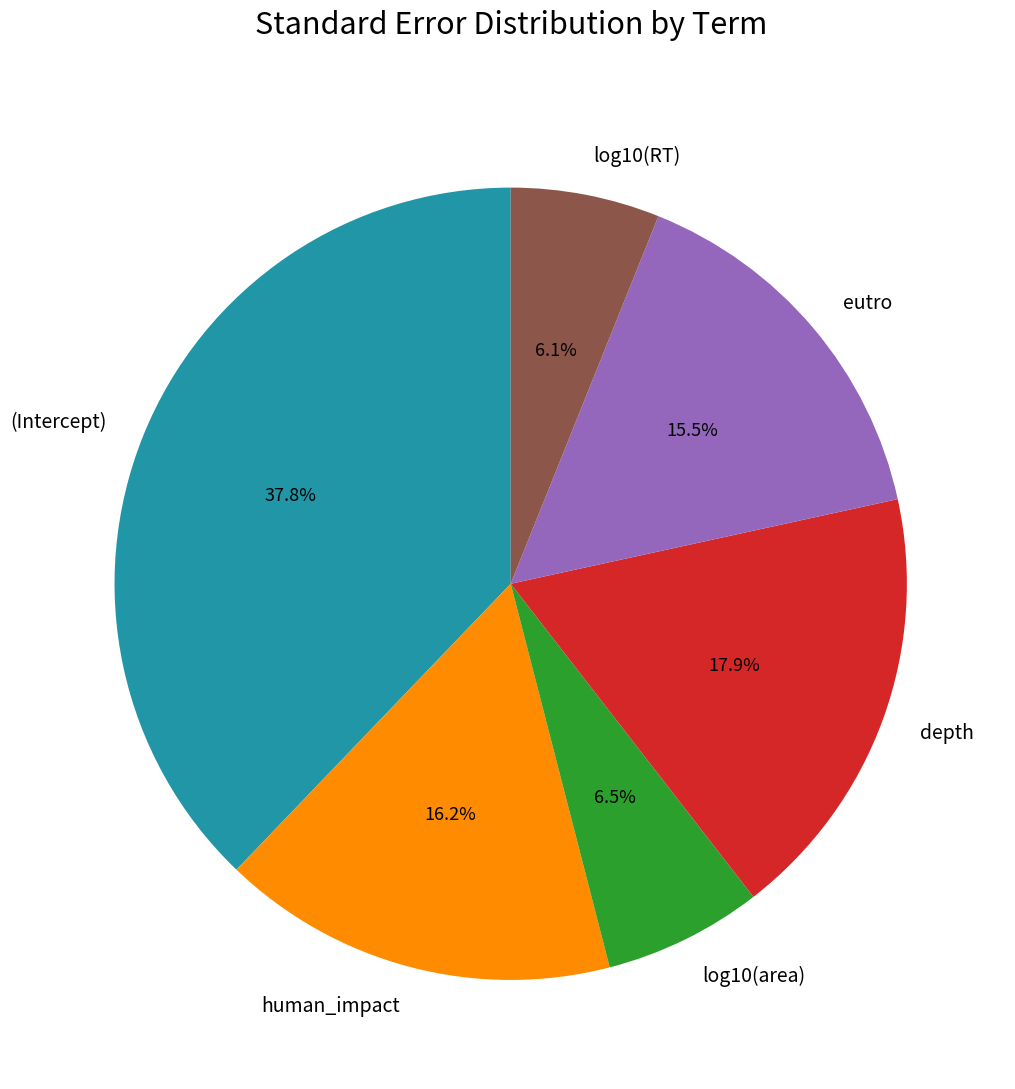

To the nearest percent, what percentage of the pie is depth?

18%